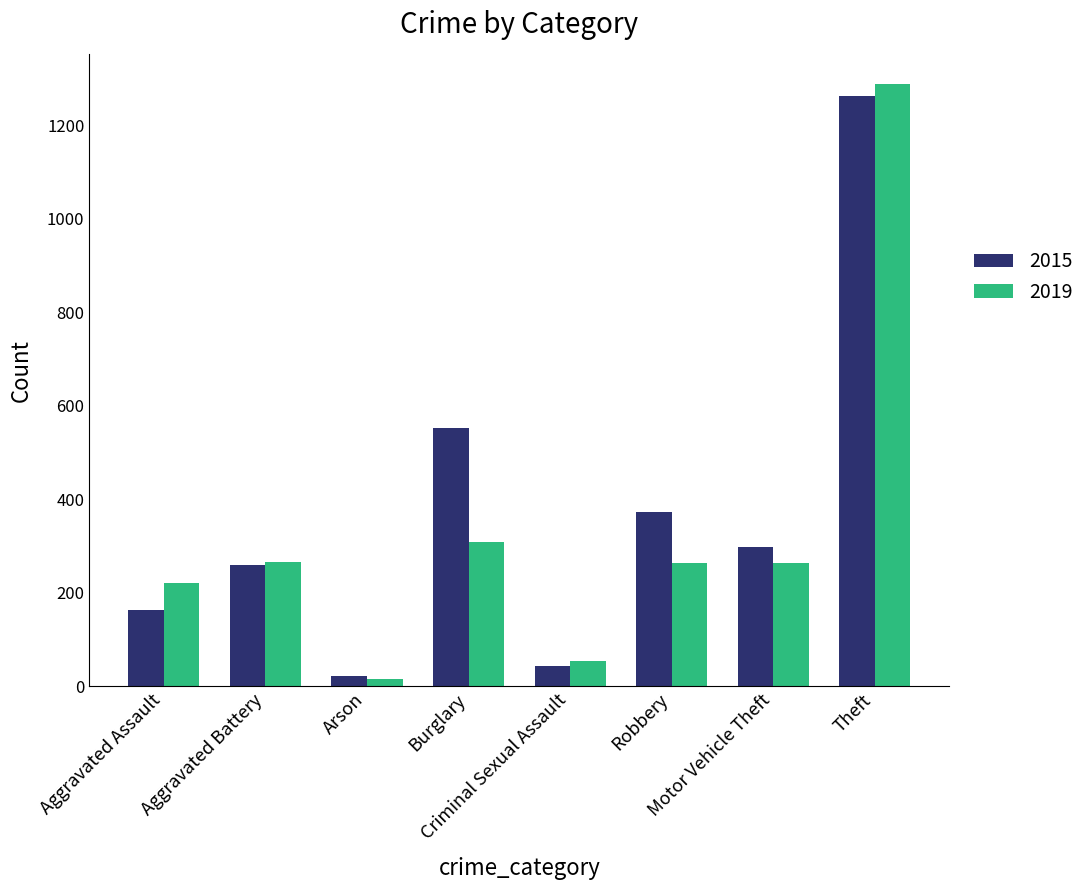

Does the chart contain stacked bars?

No